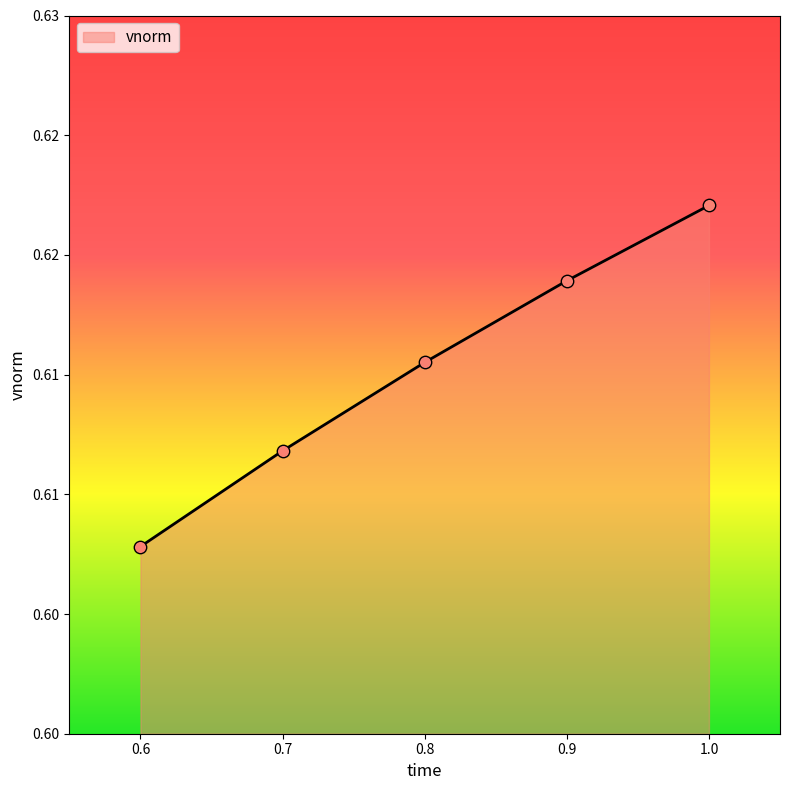

Between 0.9 and 1.0, which is larger?

1.0